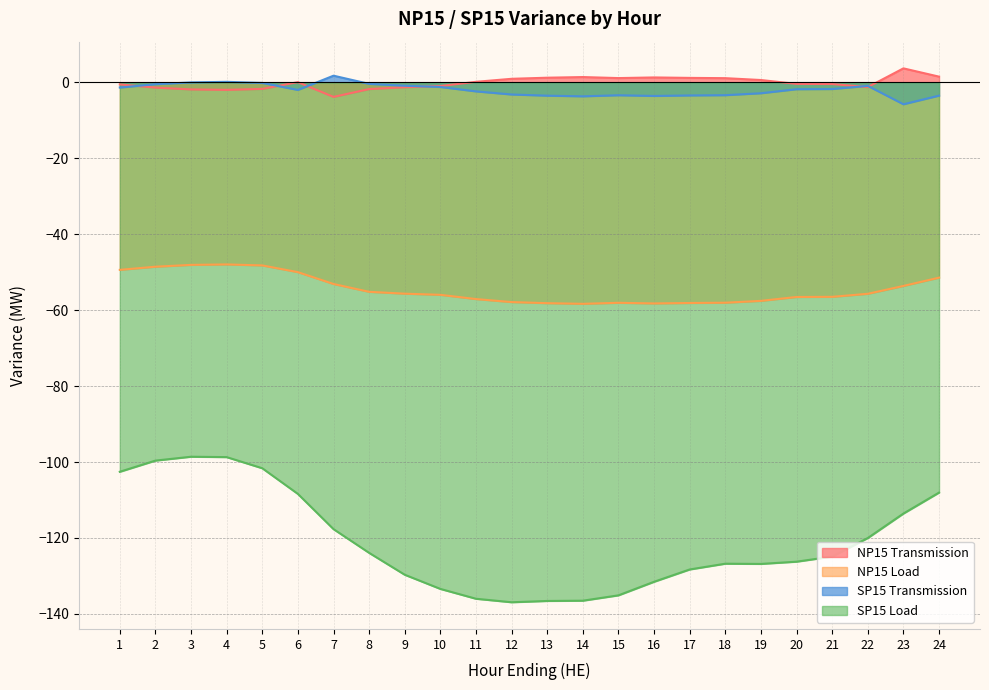

Does the chart have visible grid lines?

Yes